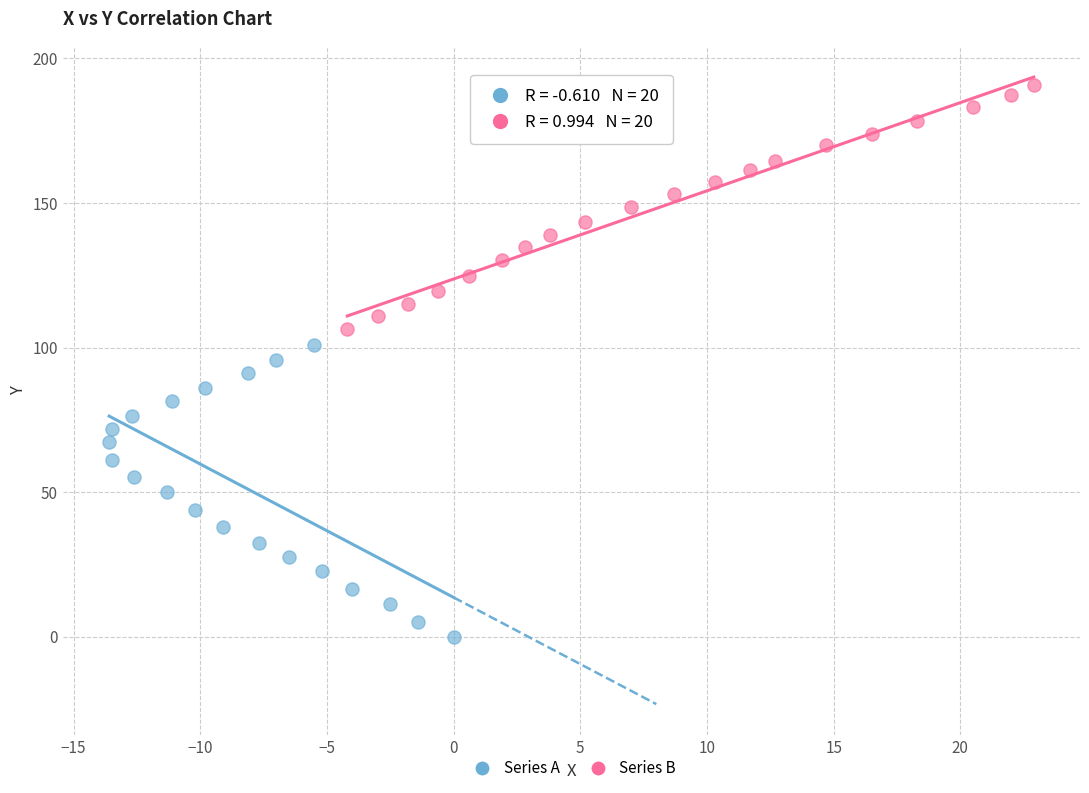

Which series has the largest Y range (max minus min)?

Series A